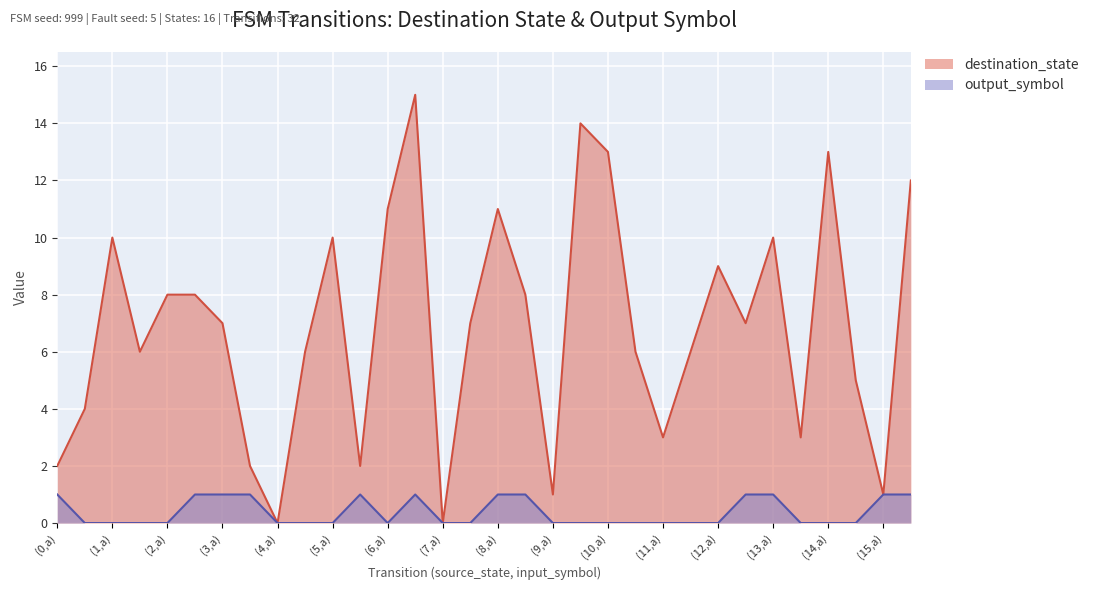

What is the label of the 31st point from the left?

(15,a)